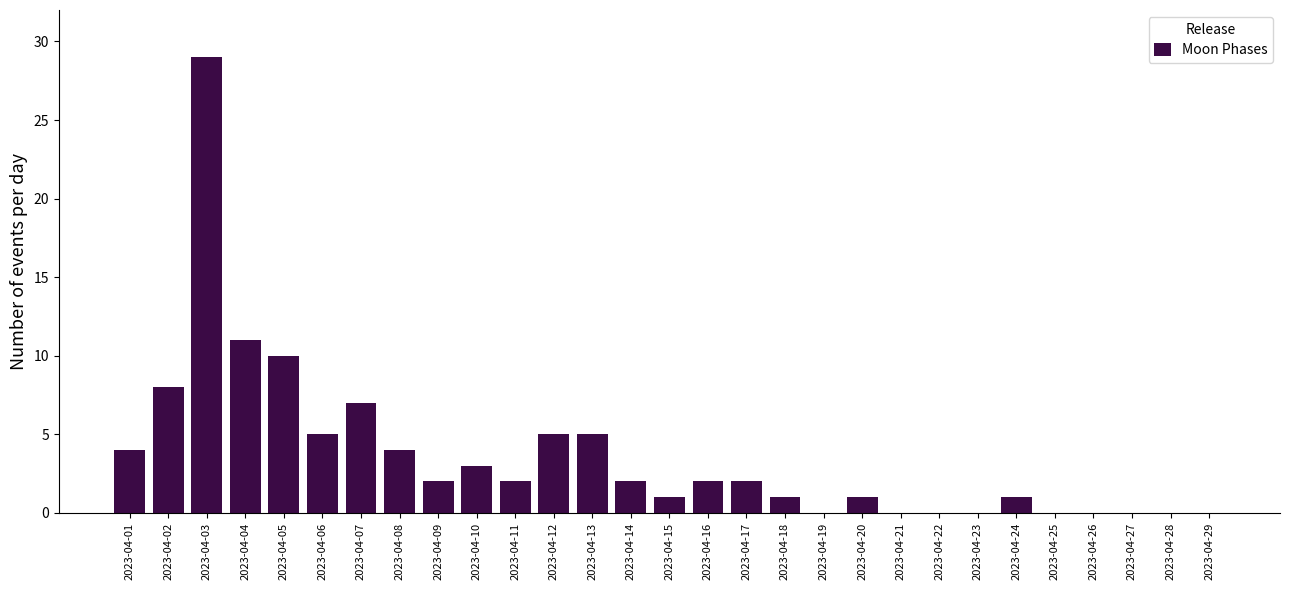

Reading left to right, list all the values displayed in this chart.

2023-04-01=4	2023-04-02=8	2023-04-03=29	2023-04-04=11	2023-04-05=10	2023-04-06=5	2023-04-07=7	2023-04-08=4	2023-04-09=2	2023-04-10=3	2023-04-11=2	2023-04-12=5	2023-04-13=5	2023-04-14=2	2023-04-15=1	2023-04-16=2	2023-04-17=2	2023-04-18=1	2023-04-19=0	2023-04-20=1	2023-04-21=0	2023-04-22=0	2023-04-23=0	2023-04-24=1	2023-04-25=0	2023-04-26=0	2023-04-27=0	2023-04-28=0	2023-04-29=0